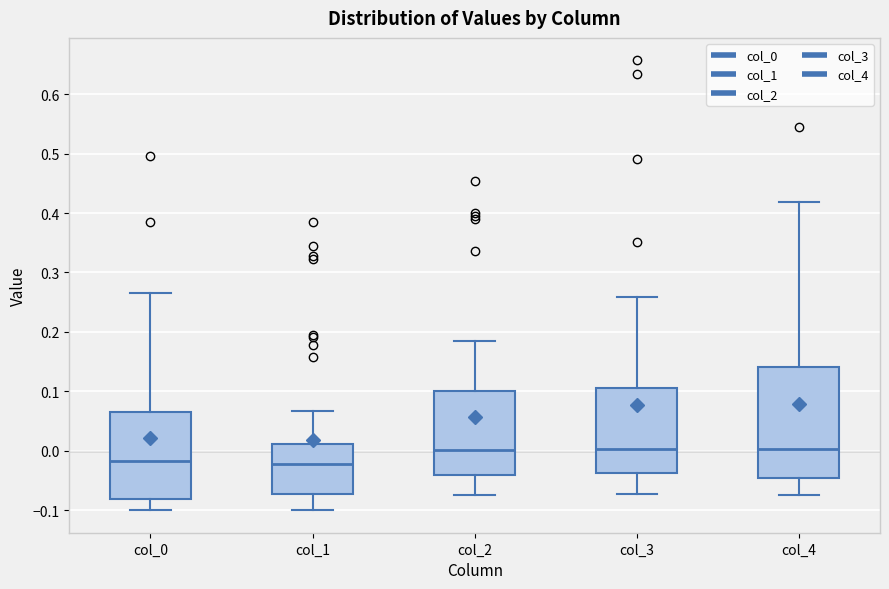

Reading left to right, transcribe this box plot: for each box, give where its median line is, the range the box spans, and where its two whiskers end, as read against the y-axis. The values are not printed on the chart, so give them approximately, as read against the axis.

col_0: median -0.02, box -0.08 to 0.07, whiskers -0.10 to 0.27
col_1: median -0.02, box -0.07 to 0.01, whiskers -0.10 to 0.07
col_2: median 0.00, box -0.04 to 0.10, whiskers -0.07 to 0.19
col_3: median 0.00, box -0.04 to 0.11, whiskers -0.07 to 0.26
col_4: median 0.00, box -0.05 to 0.14, whiskers -0.08 to 0.42